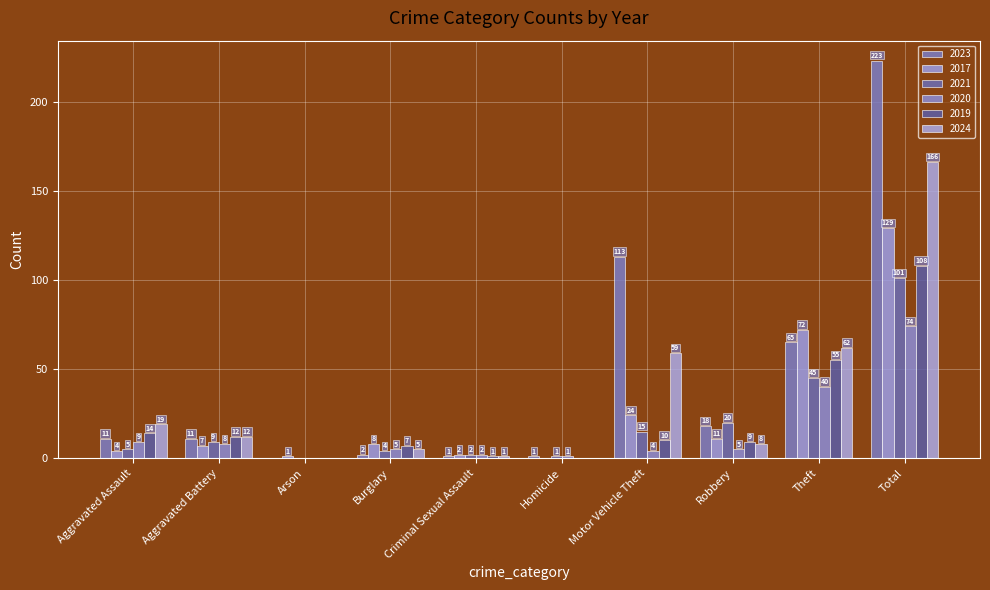

How many data points does each series have?

10